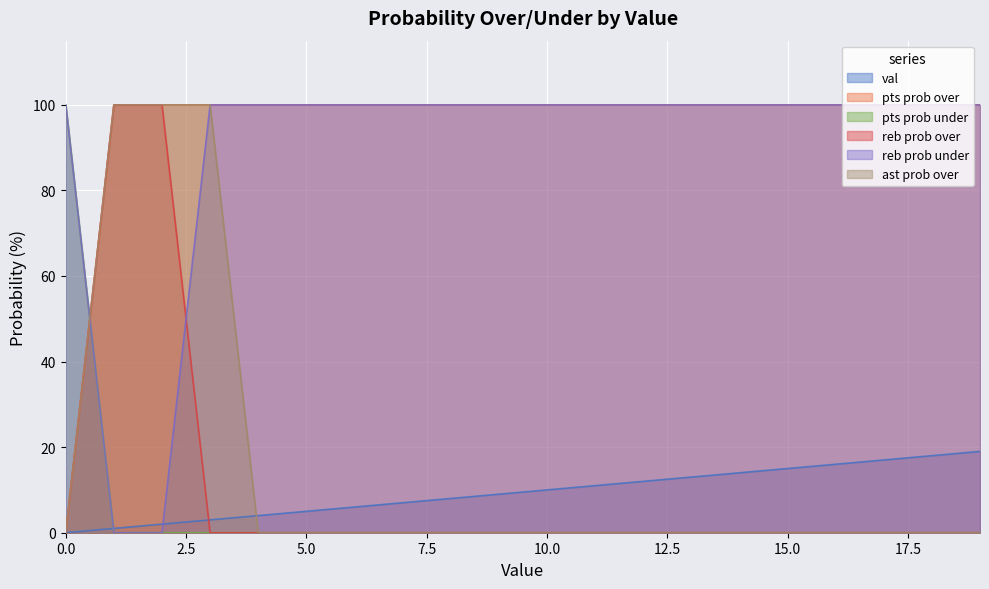

What is the maximum value shown in the chart?

100